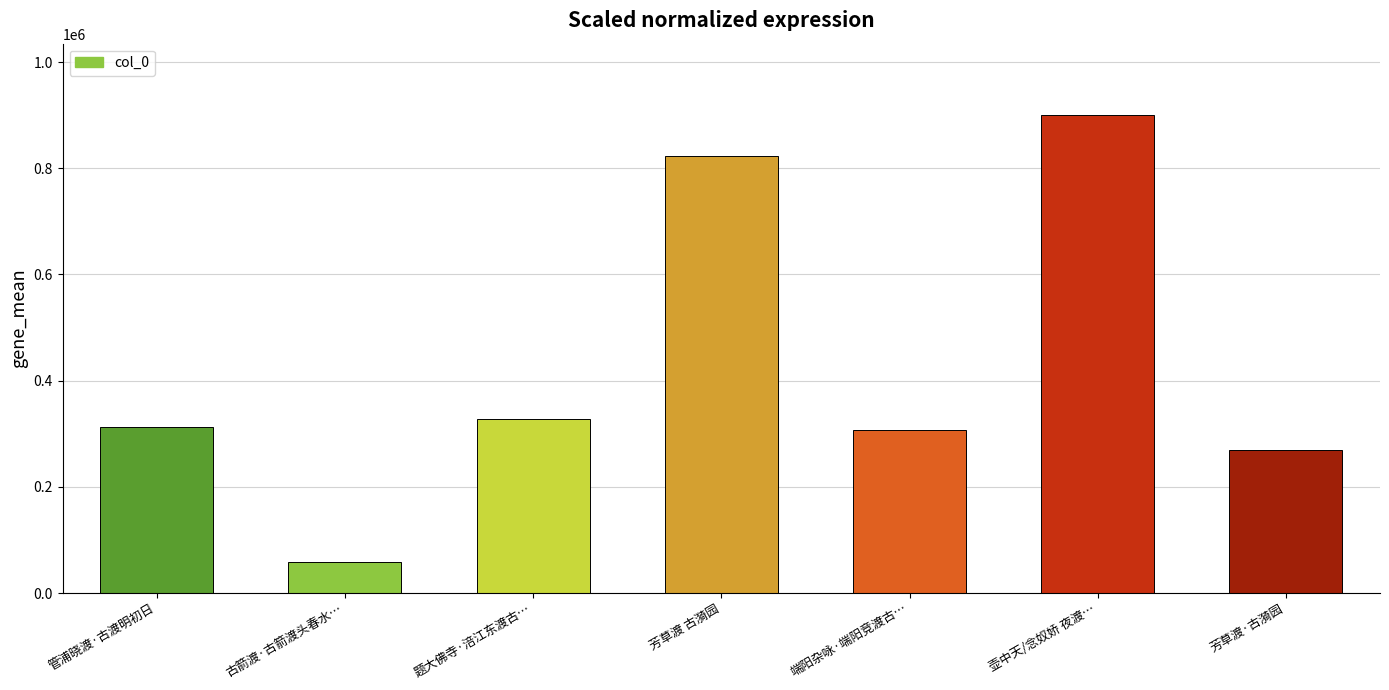

What is the sum of all values?

2997590